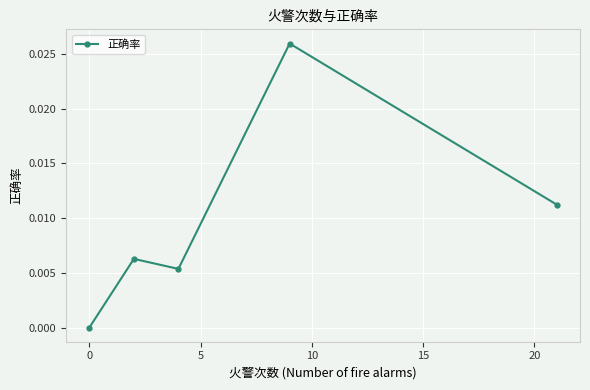

How many interior local peaks (higher than both neighbors) does the data have?

2